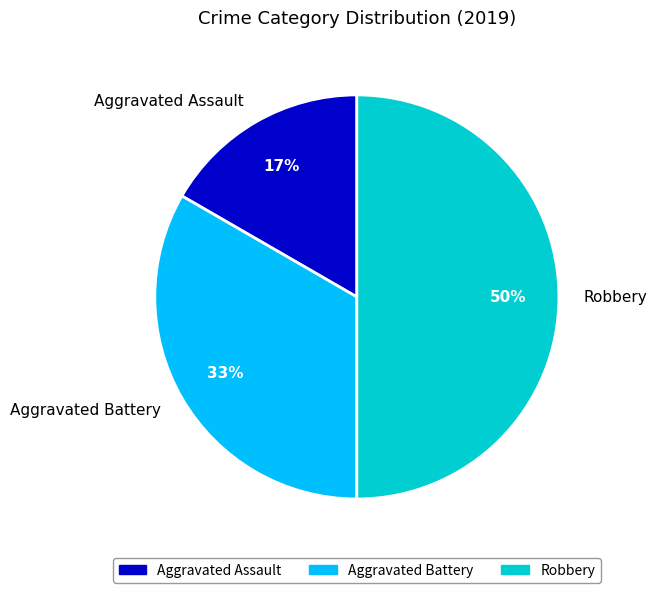

Approximately how many times larger is the value at Aggravated Assault compared to Robbery?

0.3